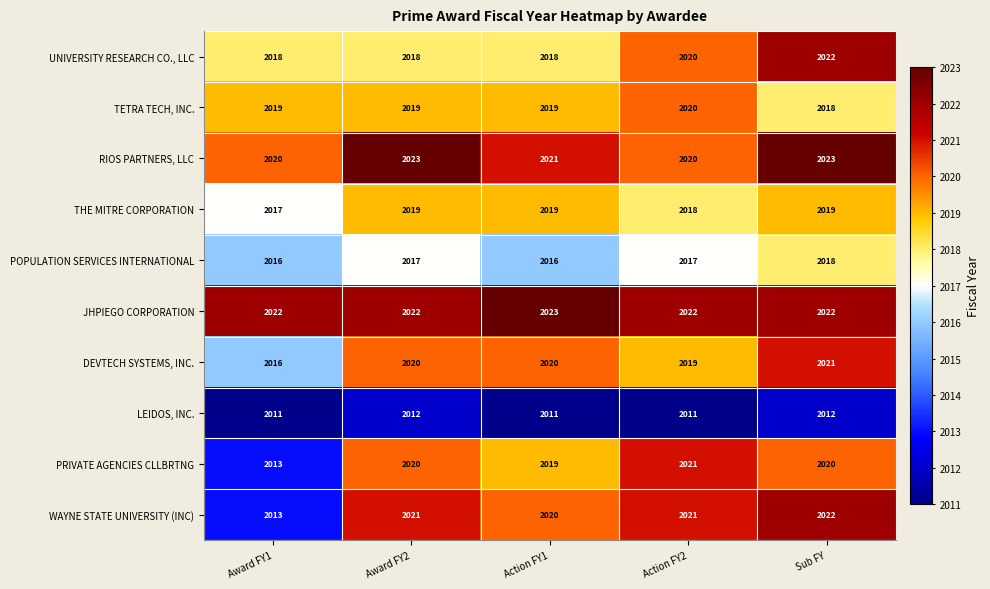

True or false: RIOS PARTNERS, LLC has a value of 2951 at Award FY1.

False